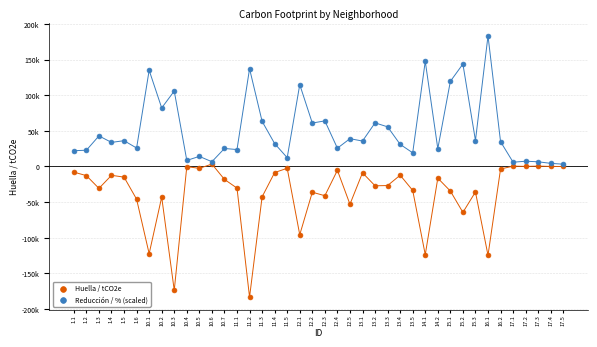

What are all the series names shown in the legend?

Huella / tCO2e, Reducción / % (scaled)